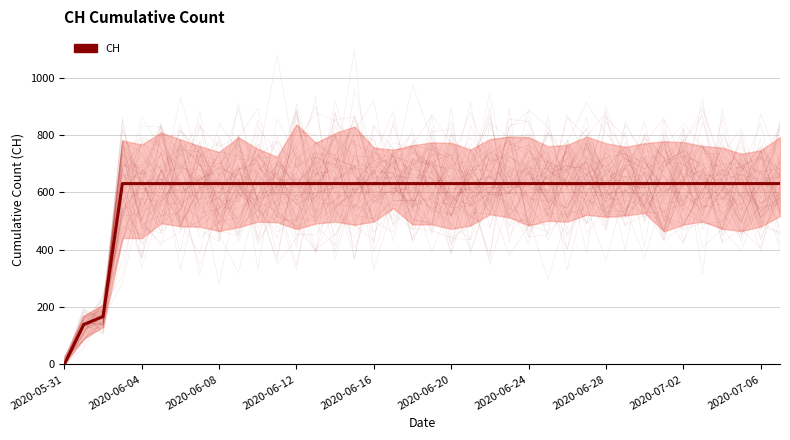

What position from the right is 35?

3